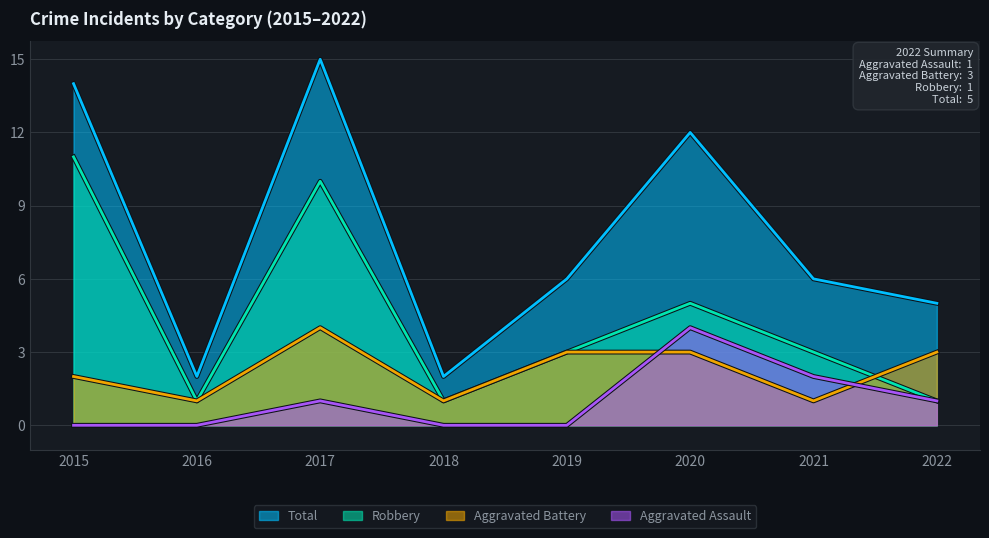

Is the value of Robbery at 2018 greater than the value of Aggravated Battery at 2020?

No